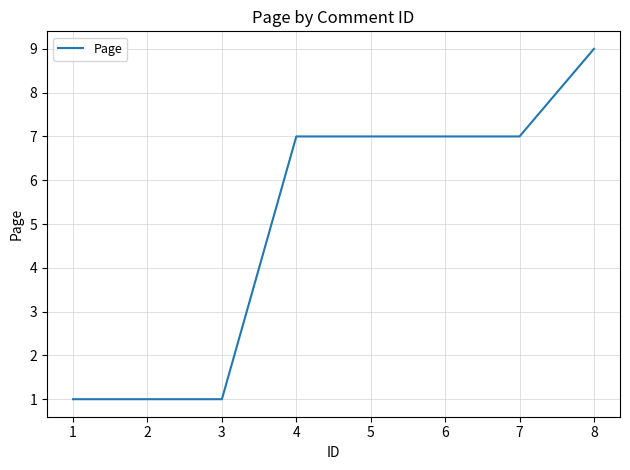

What is the sum of all values?

40